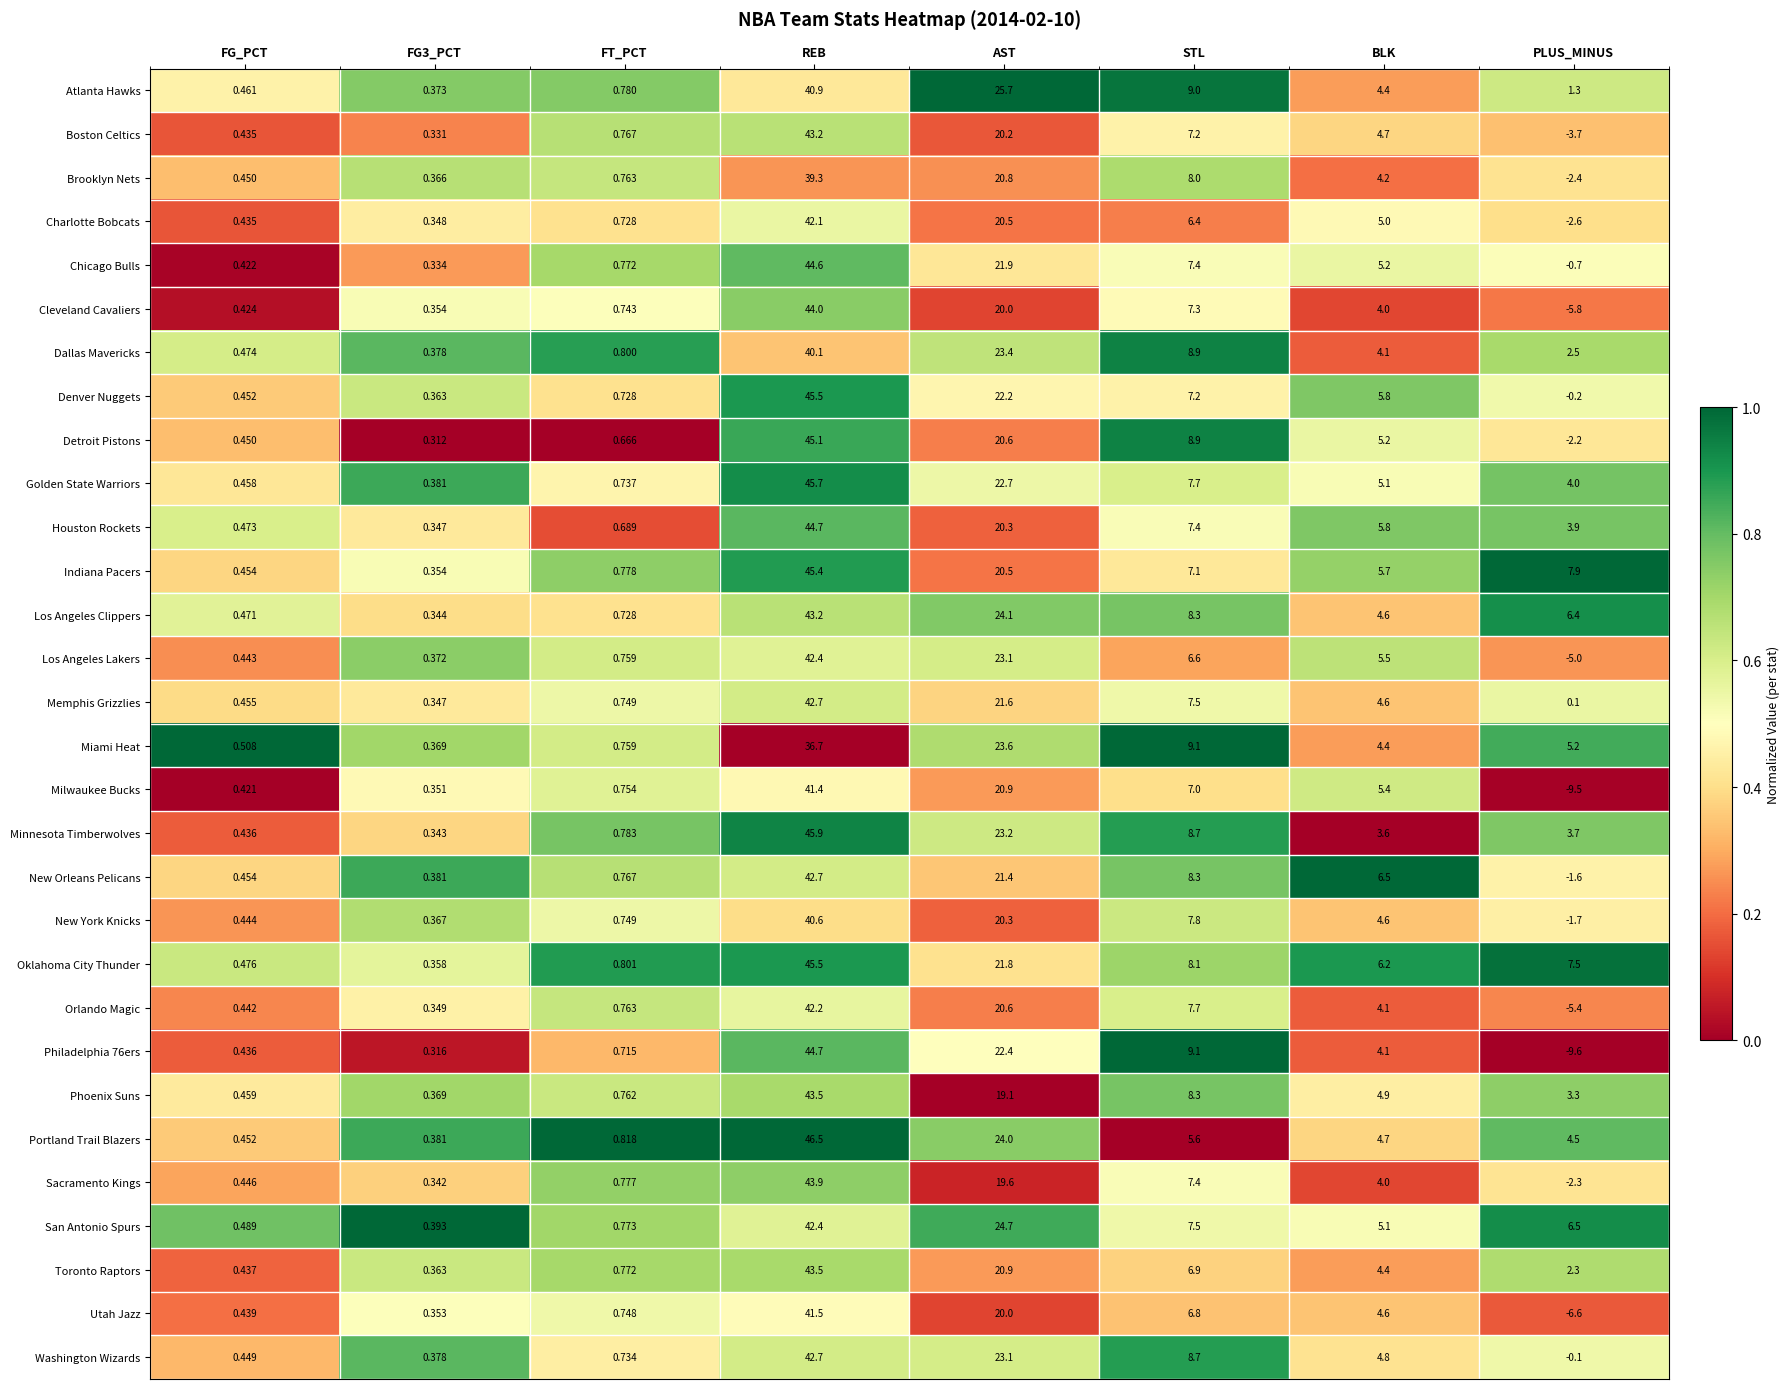

At which label is Indiana Pacers closest to 22?

AST